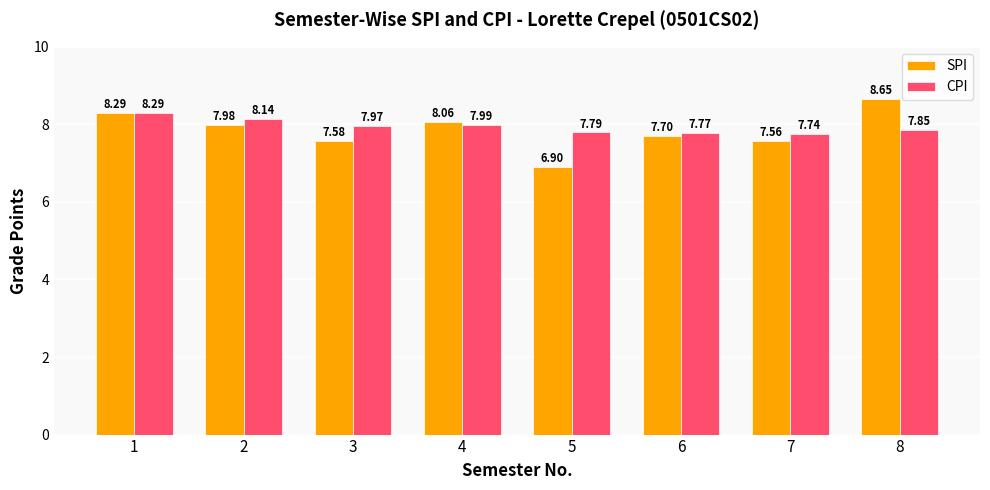

What is the spread (max minus min) of values at 2?

0.2